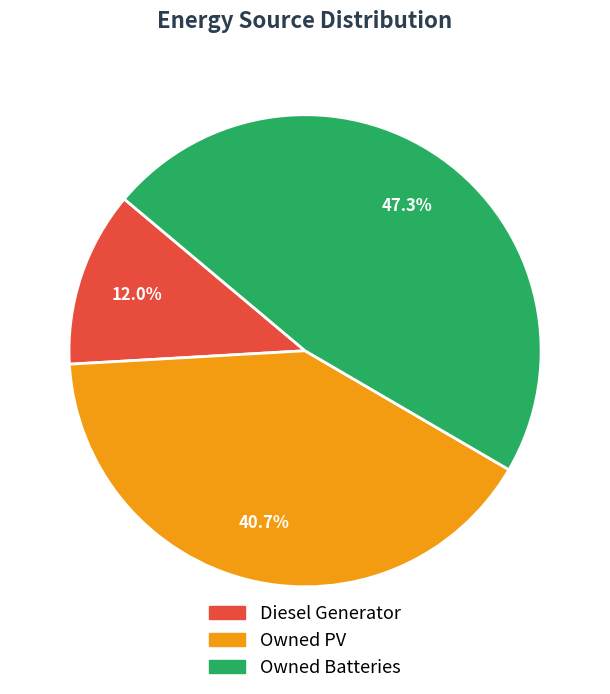

What percentage do Owned Batteries and Owned PV together represent?

88.0%